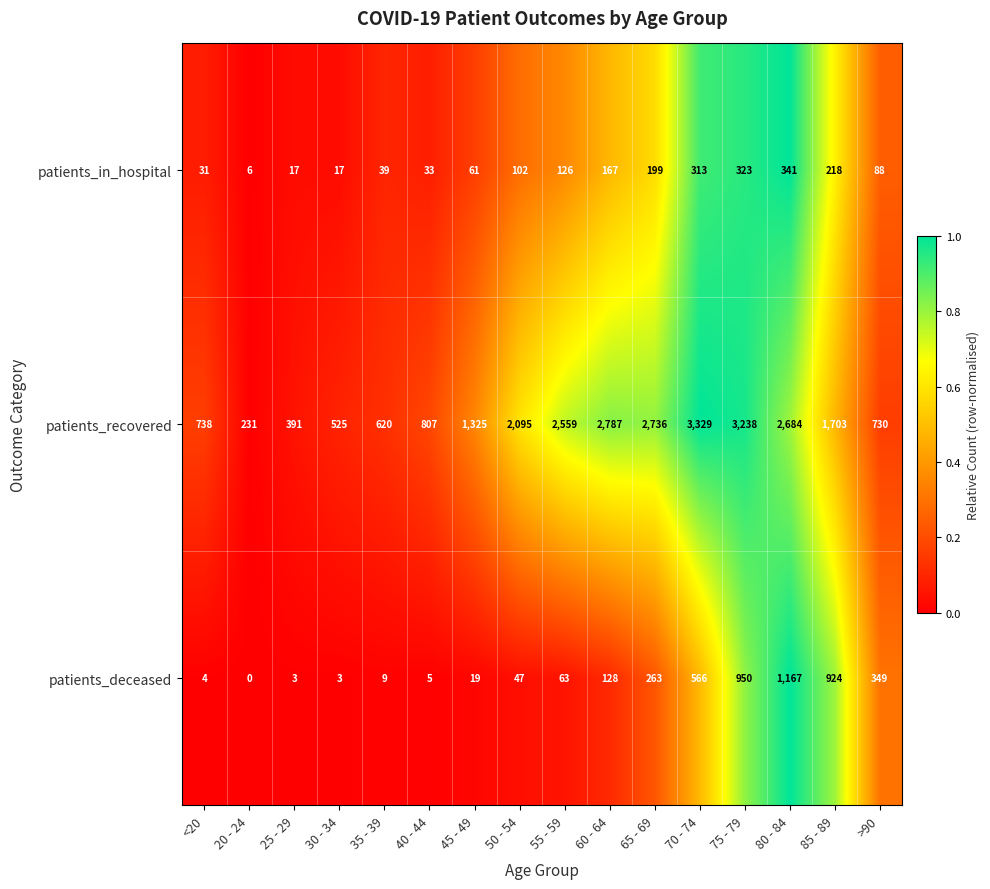

Which series has the largest total across all categories?

patients_recovered